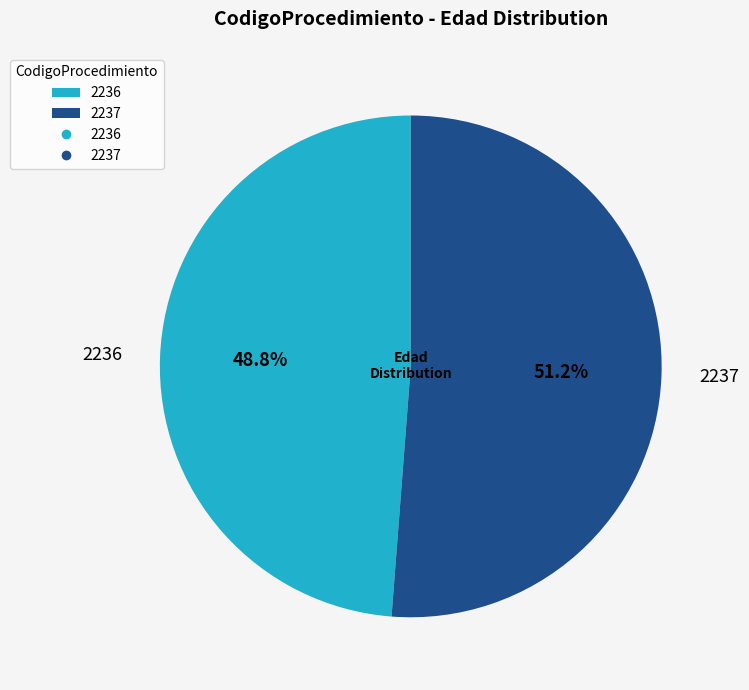

Does any single category account for the majority?

Yes